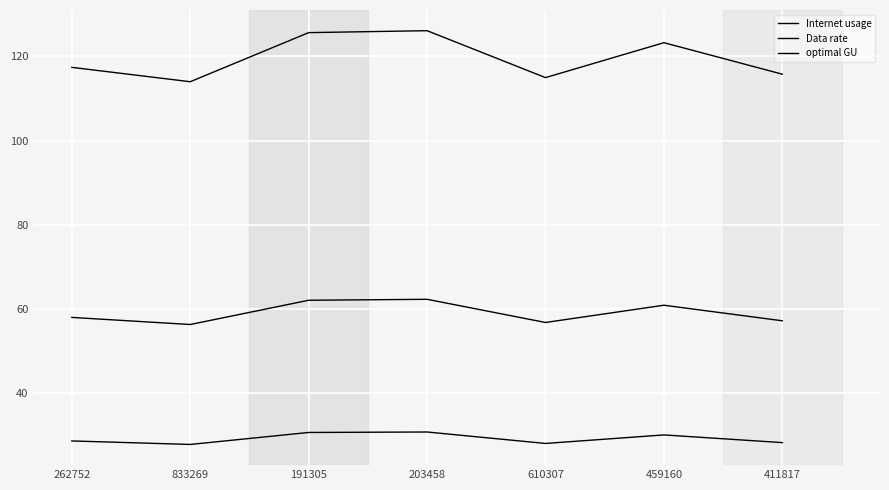

What is the highest value of the Internet usage series?

126.1